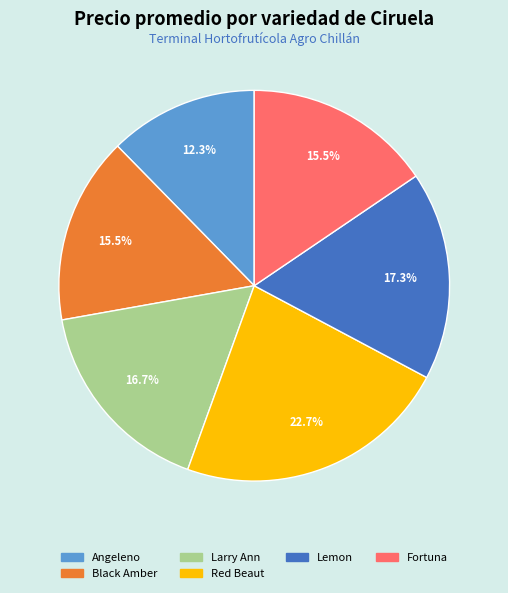

Is there any slice that represents more than half of the pie?

No